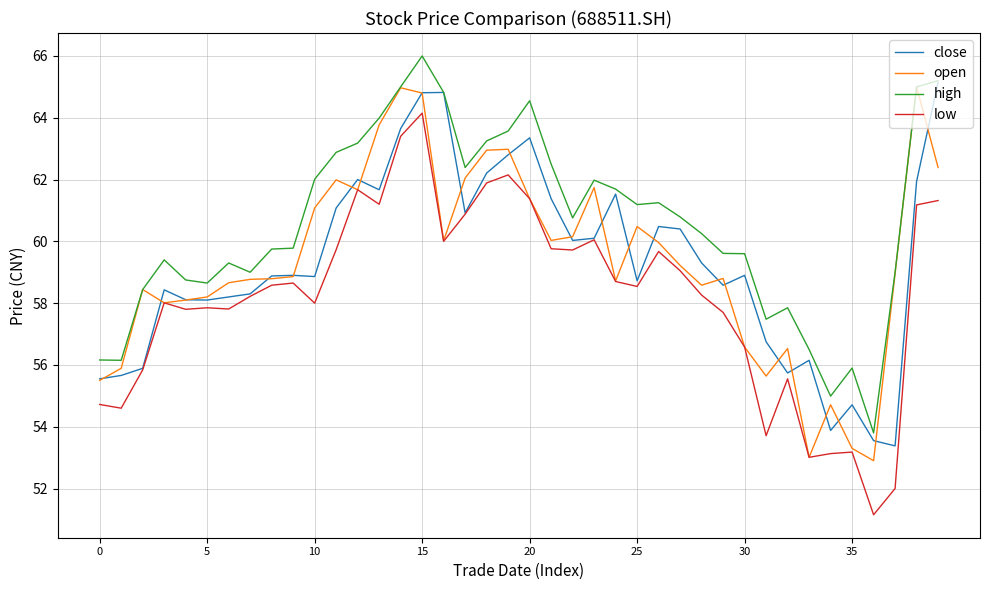

True or false: low and high intersect in this chart.

False